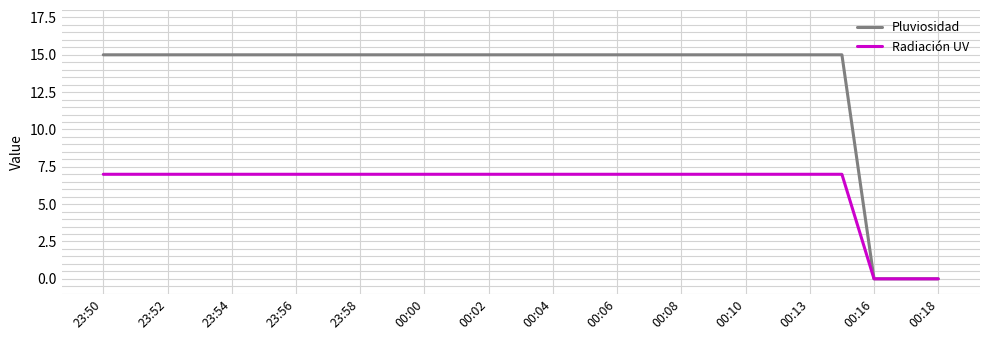

What is the highest value of the Radiación UV series?

7